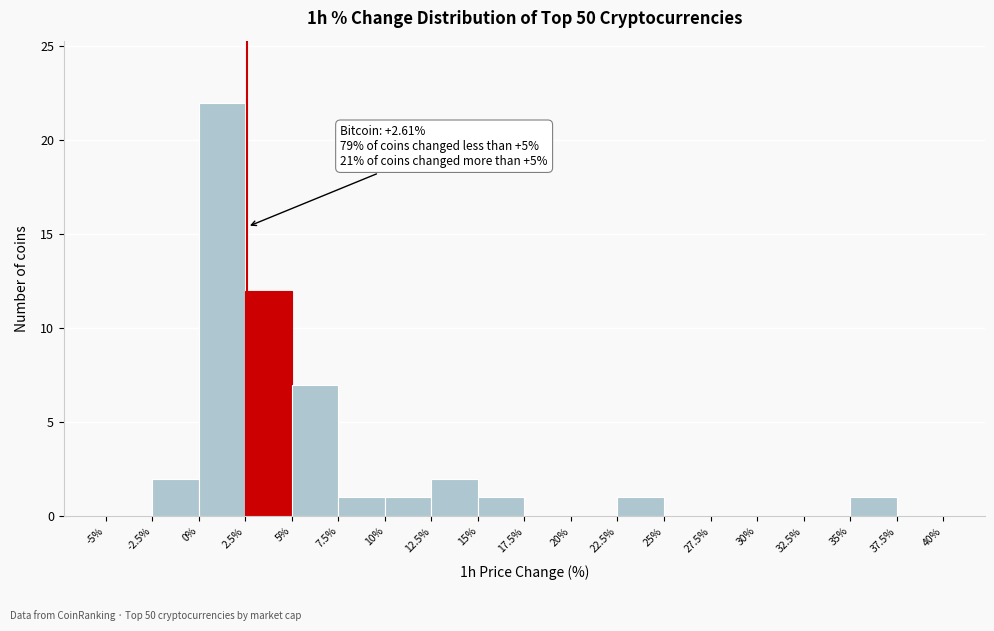

Over which range of the x-axis is the bar tallest?

0% to 2.5%